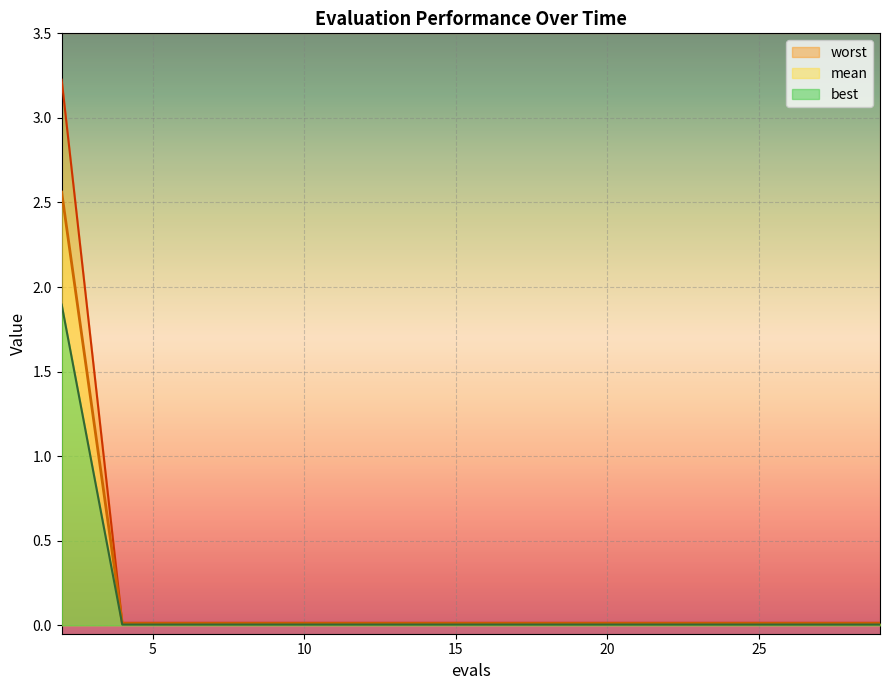

How many series are shown in this chart?

3